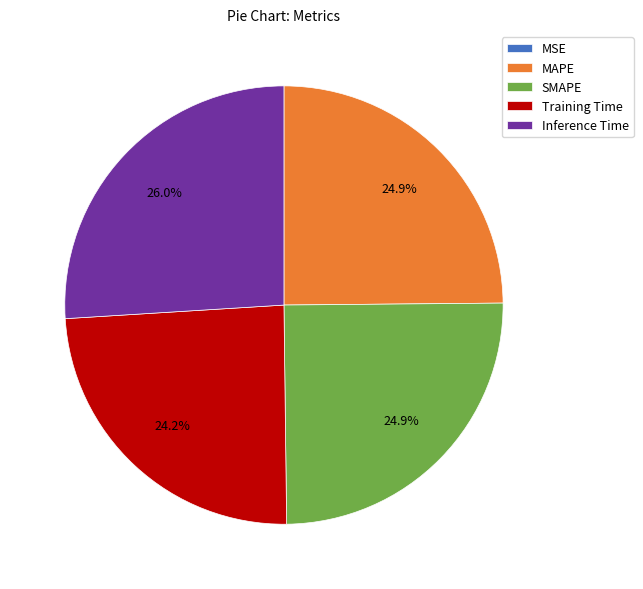

What percentage do MAPE and SMAPE together represent?

49.8%